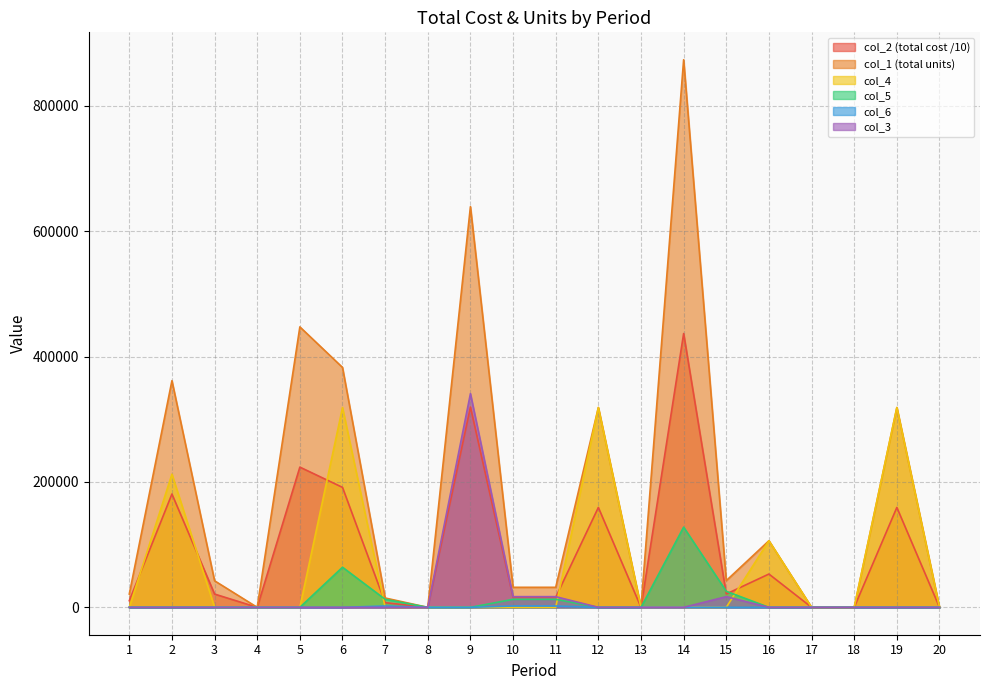

How many interior local valleys does the col_2 series have?

4